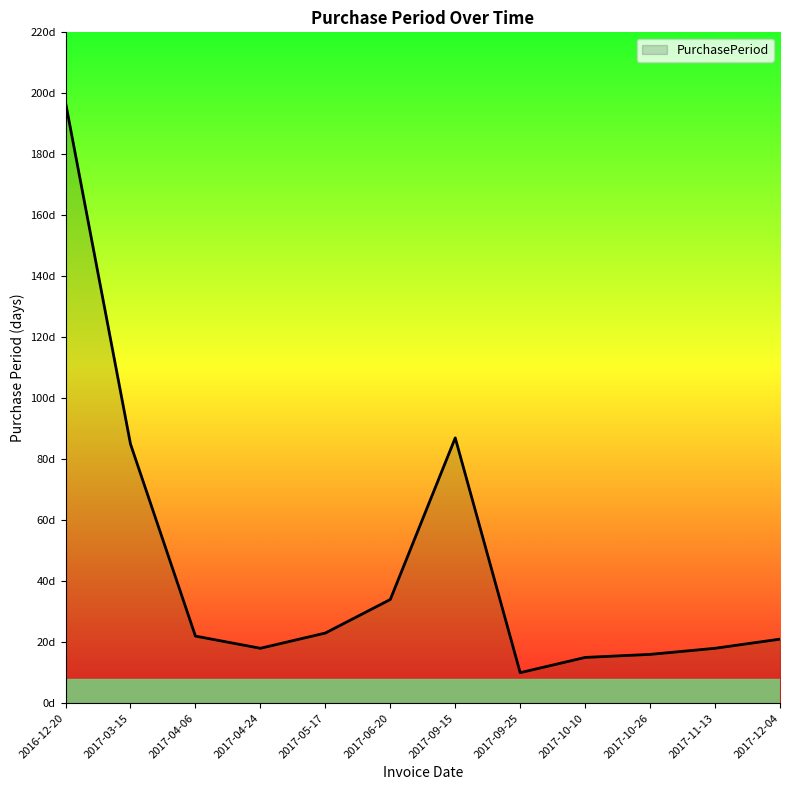

Where is the data nearest to the value 103?

2017-09-15